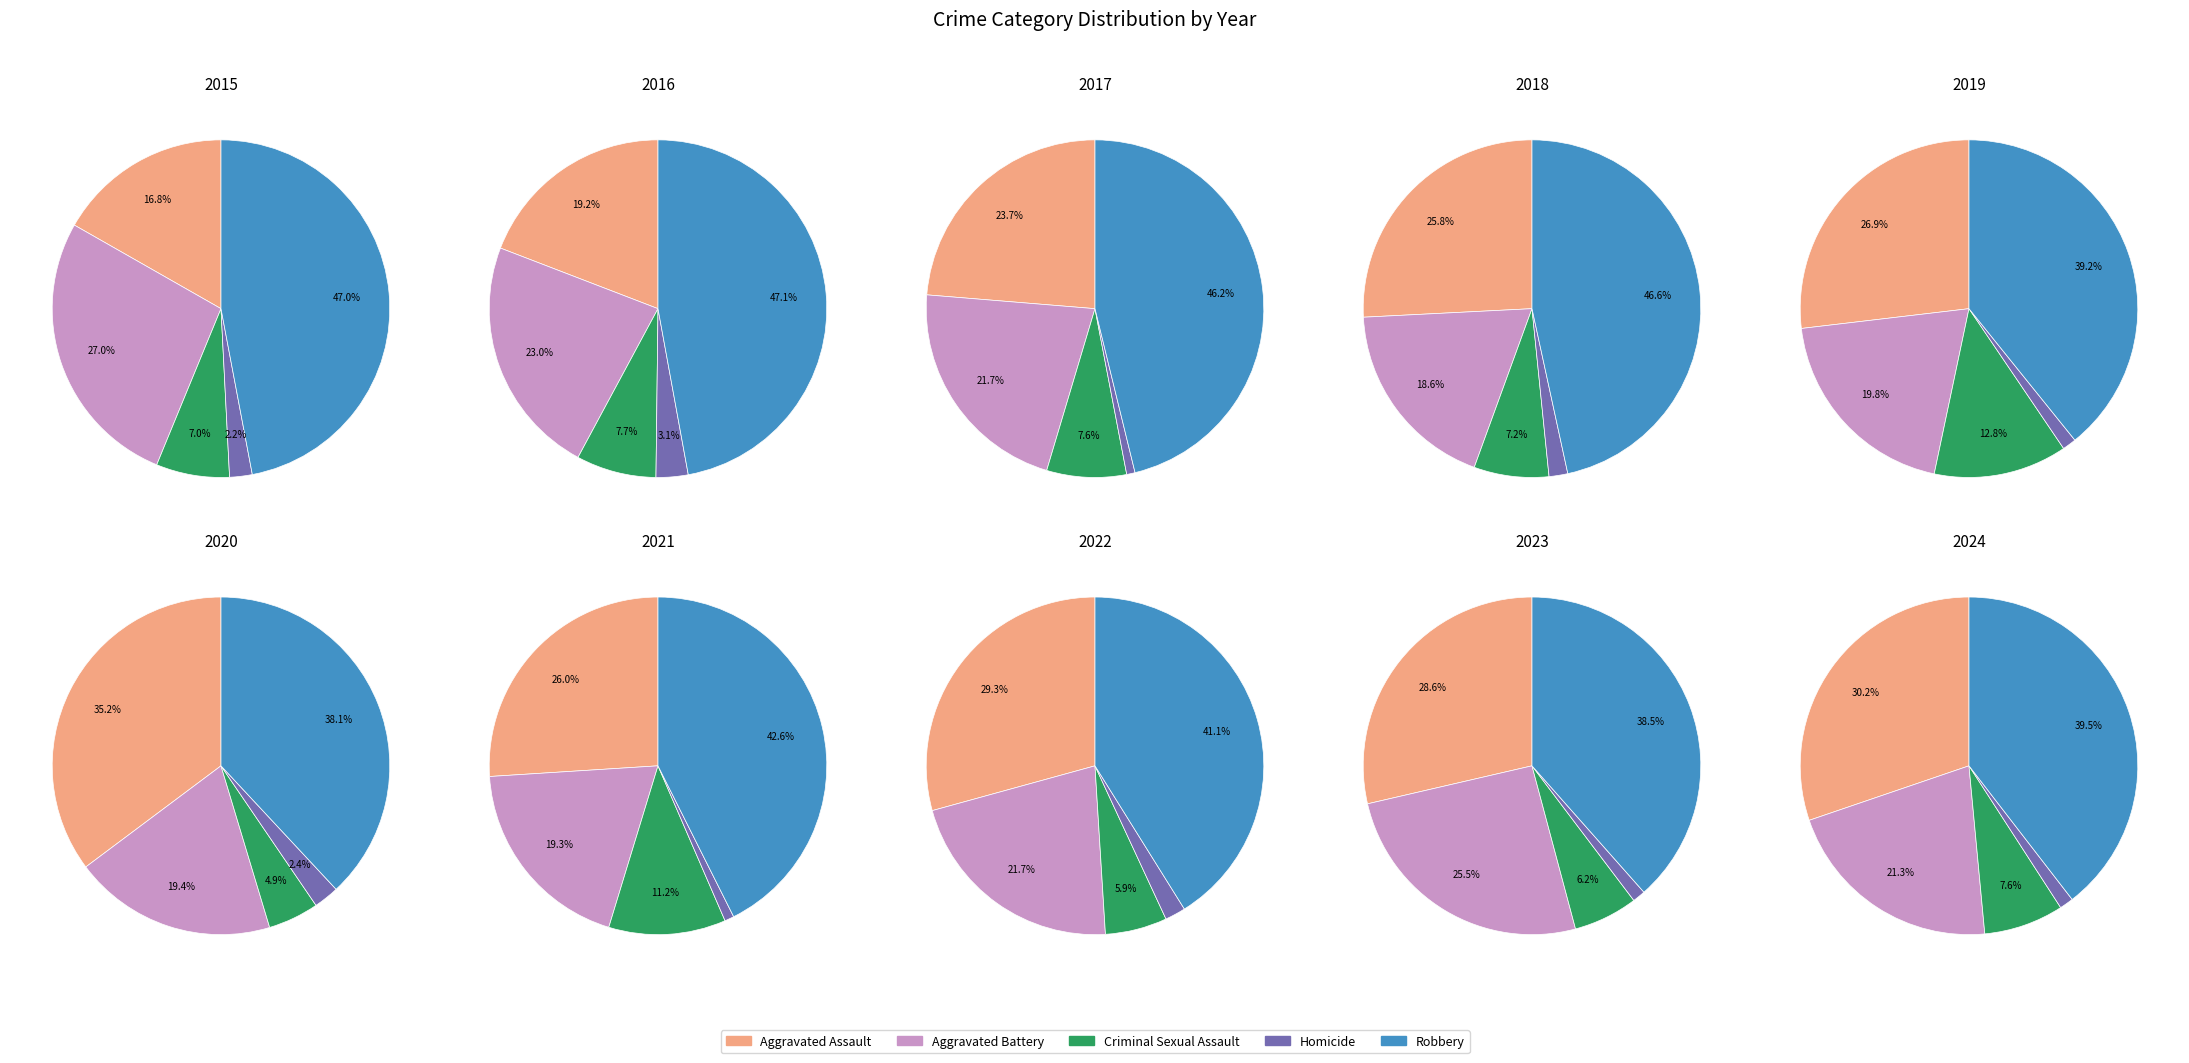

Do 4 and 3 together represent more than half of the pie?

No